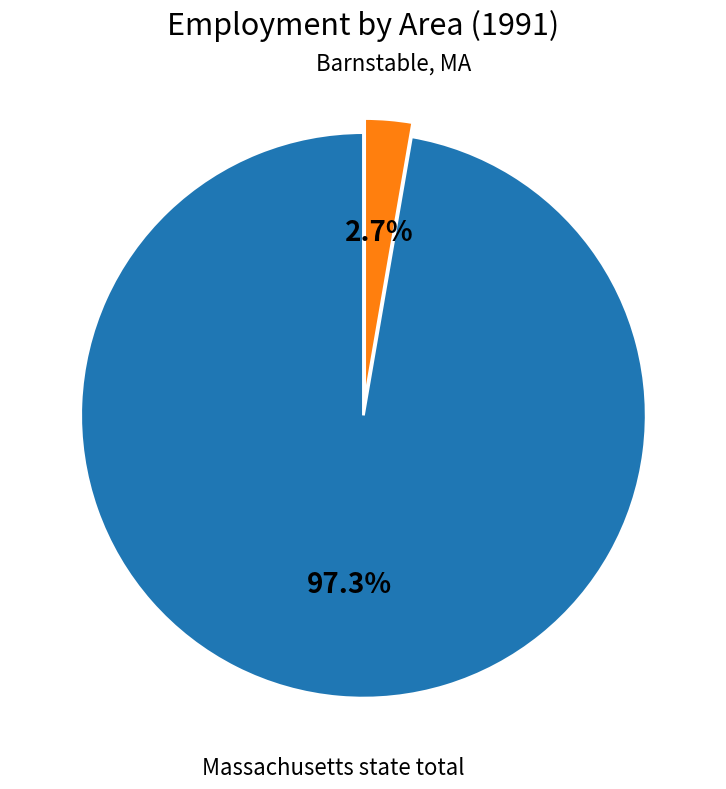

What is the majority slice?

Massachusetts state total